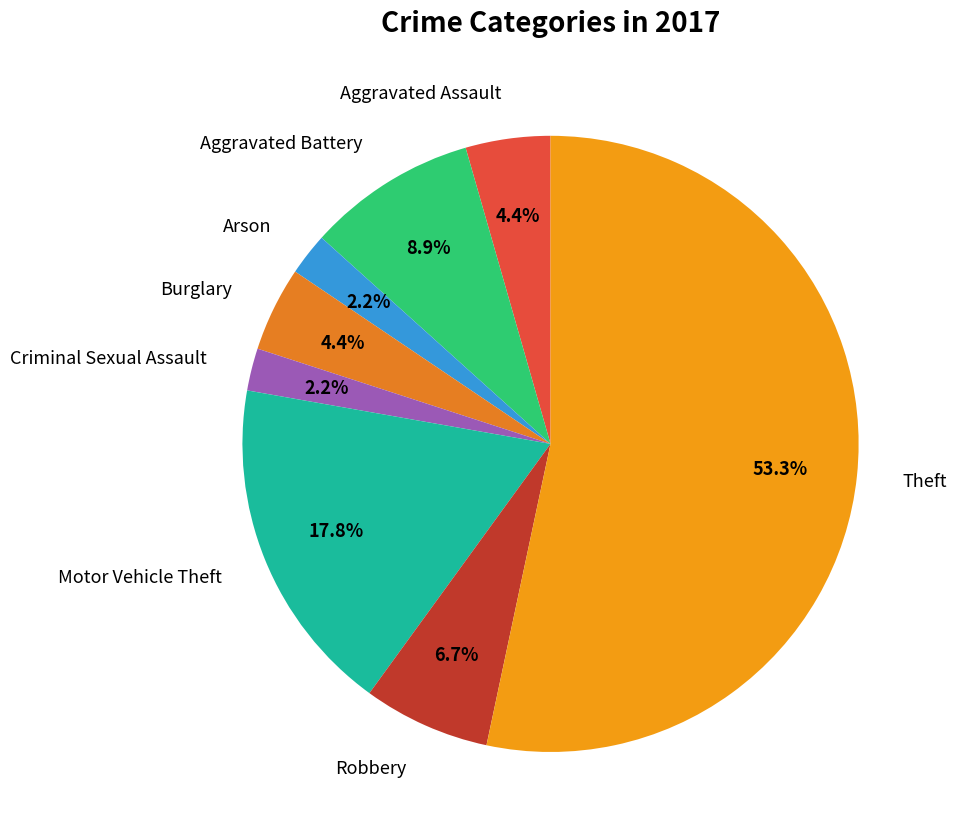

How much of the chart is everything except Motor Vehicle Theft?

82.2%